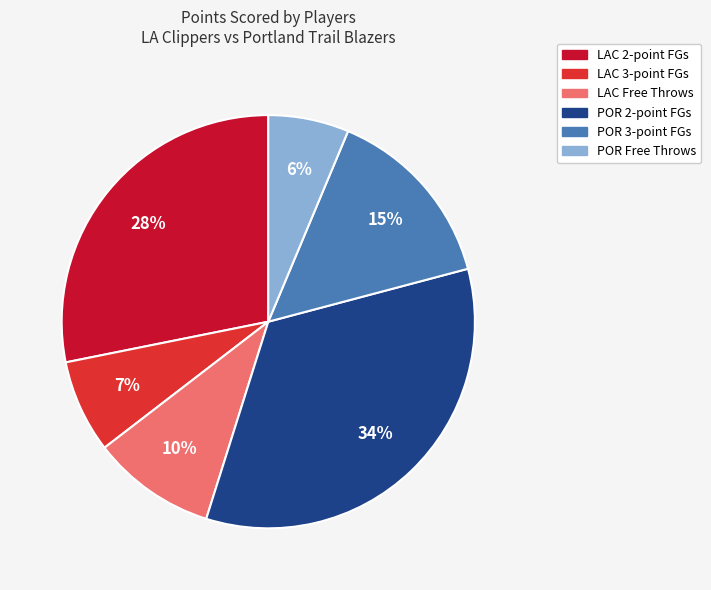

To the nearest percent, what is the average slice percentage?

17%